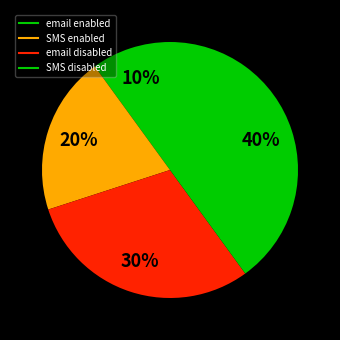

What percentage is the SMS enabled slice, to the nearest percent?

20%